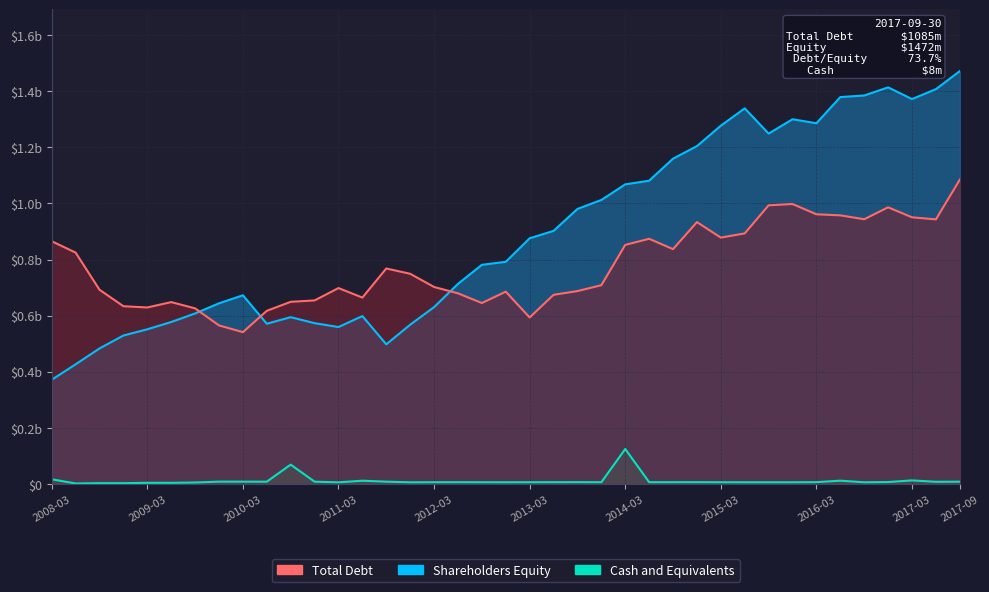

In Cash and Equivalents, how many points are higher than both neighbors (excluding endpoints)?

11